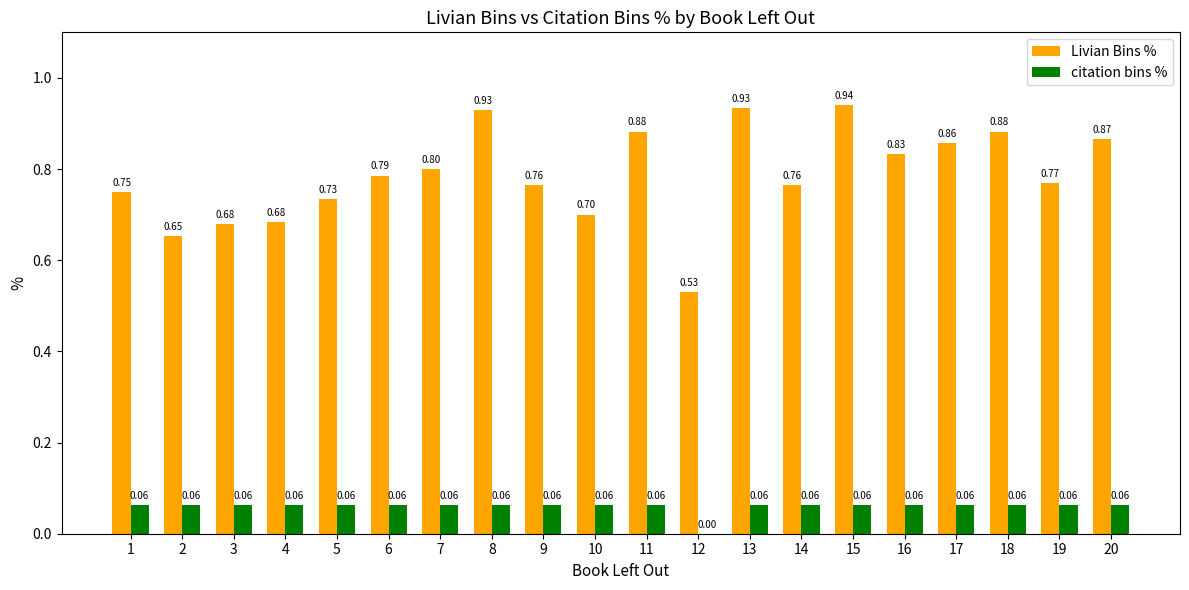

True or false: Livian Bins % has a value of 1.4 at 11.

False